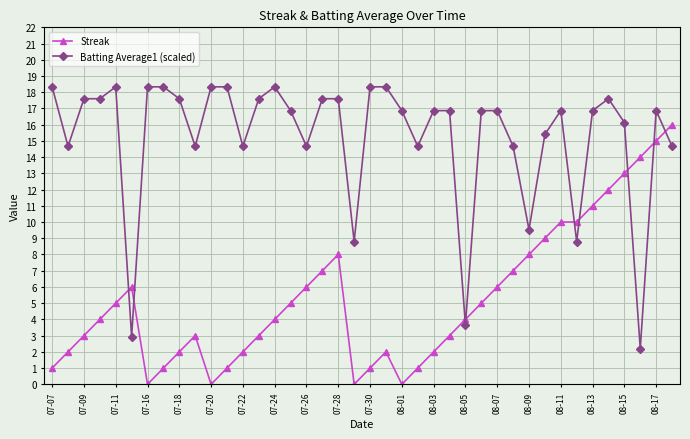

What is the lowest value of the Batting Average1 (scaled) series?

2.2